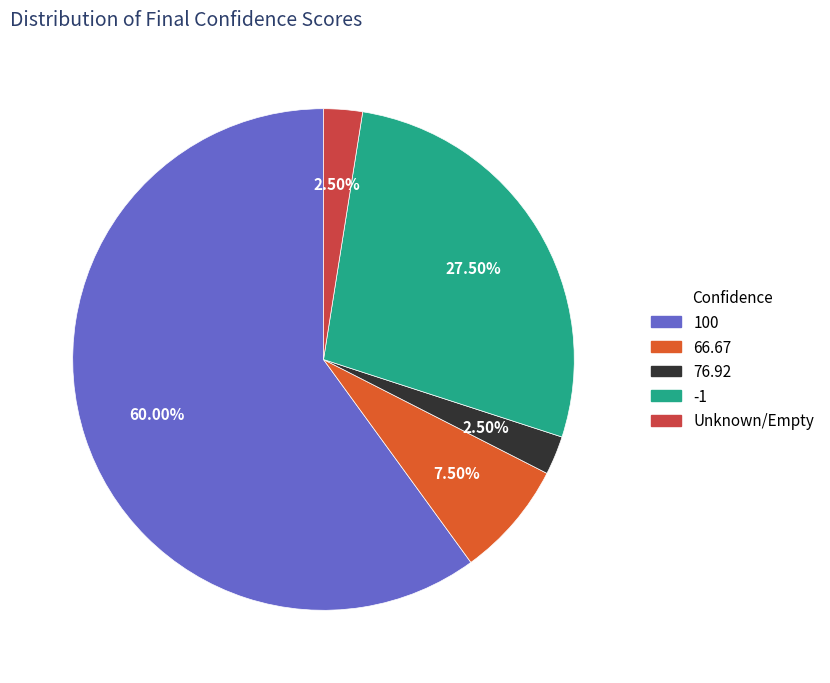

Is there a majority slice in this chart?

Yes